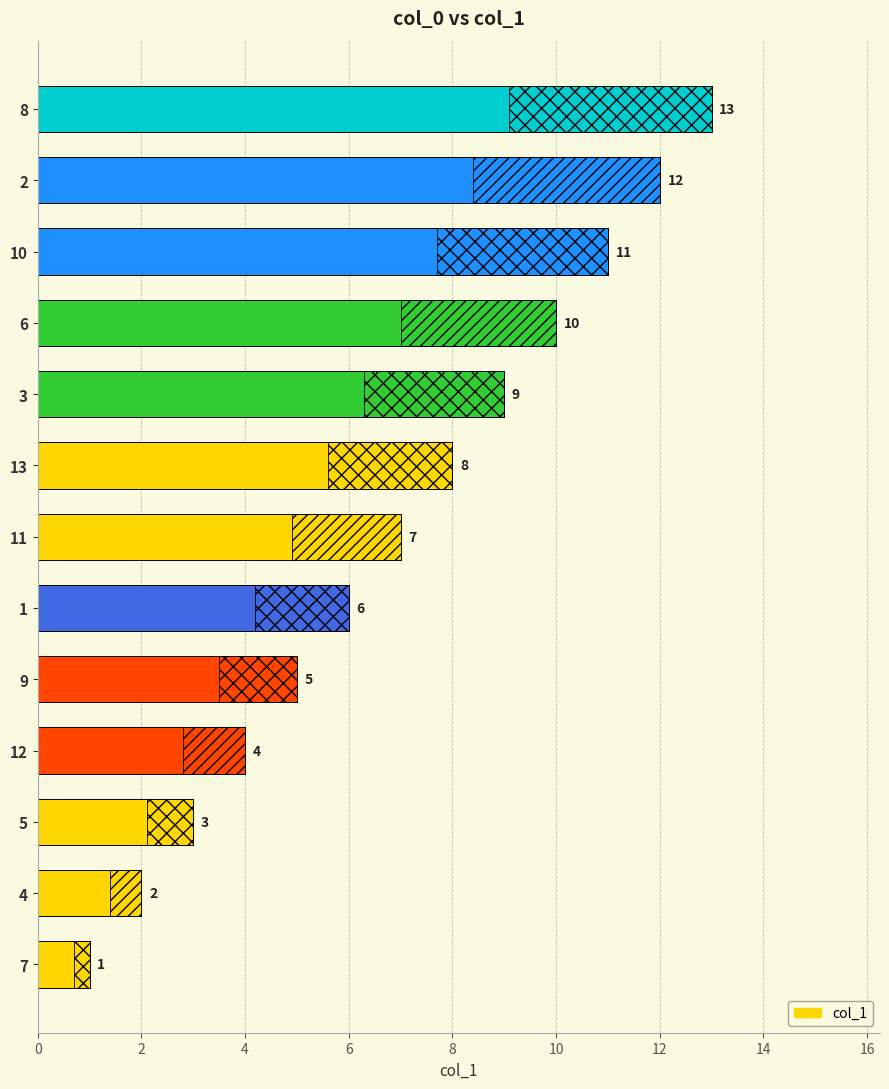

What is the average value?

7